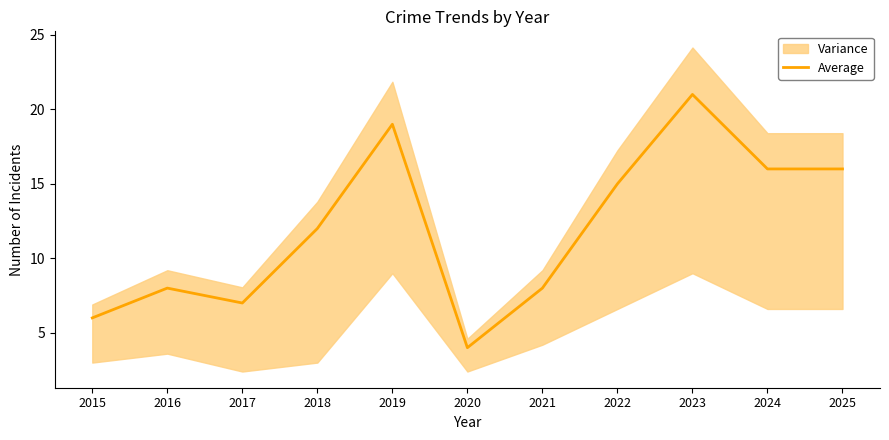

How many interior local valleys (lower than both neighbors) does the data have?

2